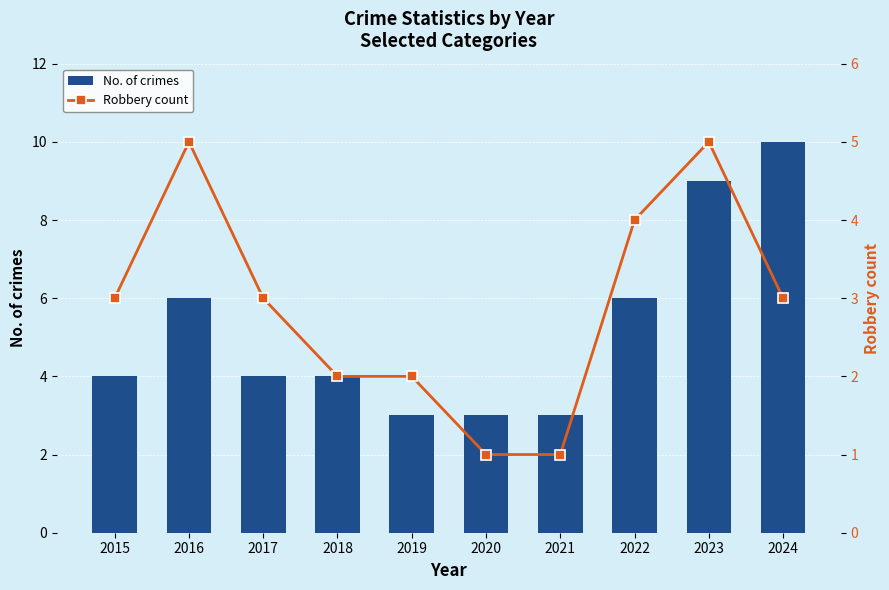

Rank the series at 2020 from highest to lowest value.

No. of crimes, Robbery count